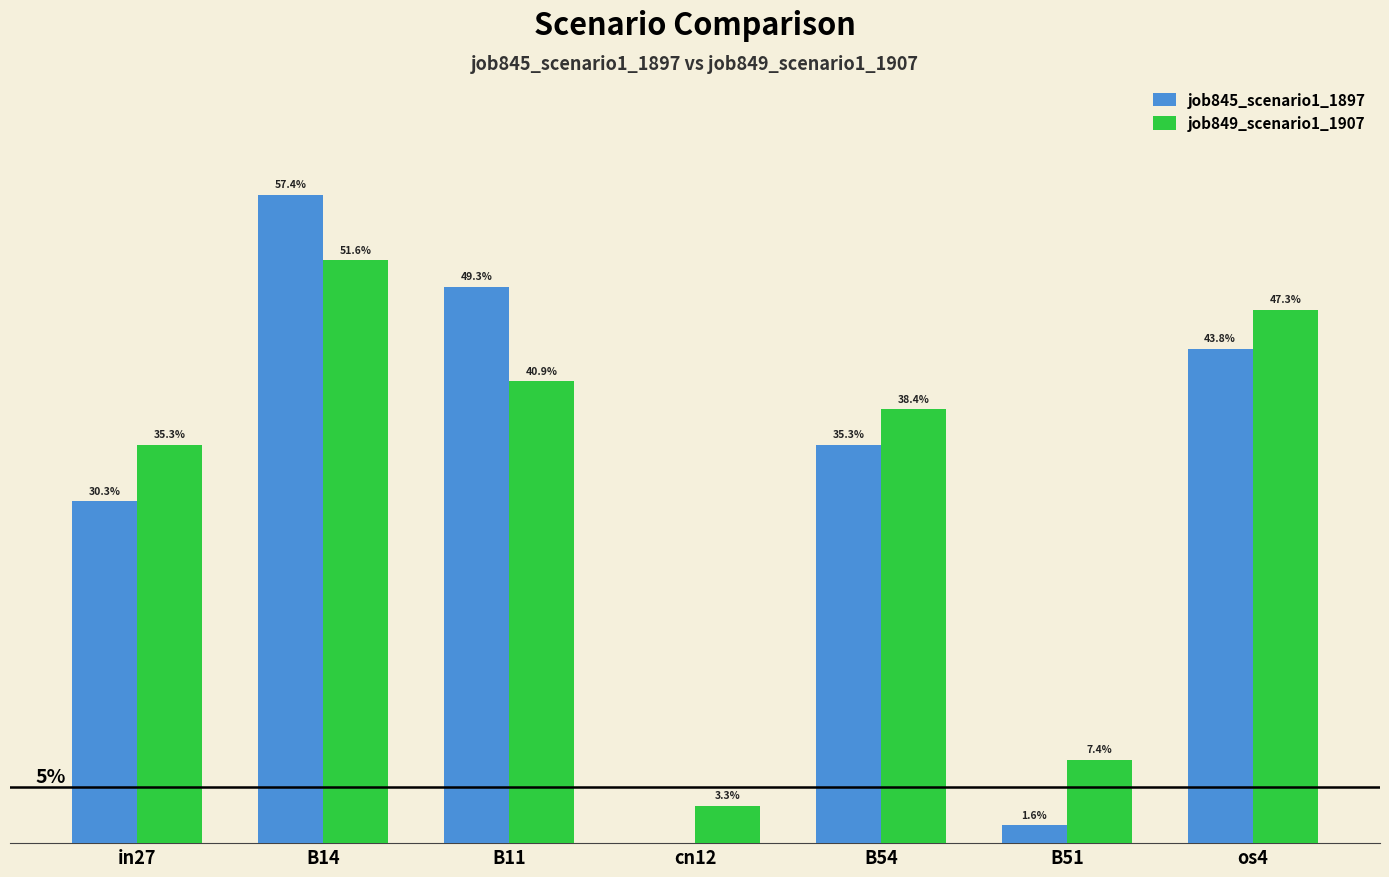

True or false: job849_scenario1_1907 has a value of 0.3 at os4.

False